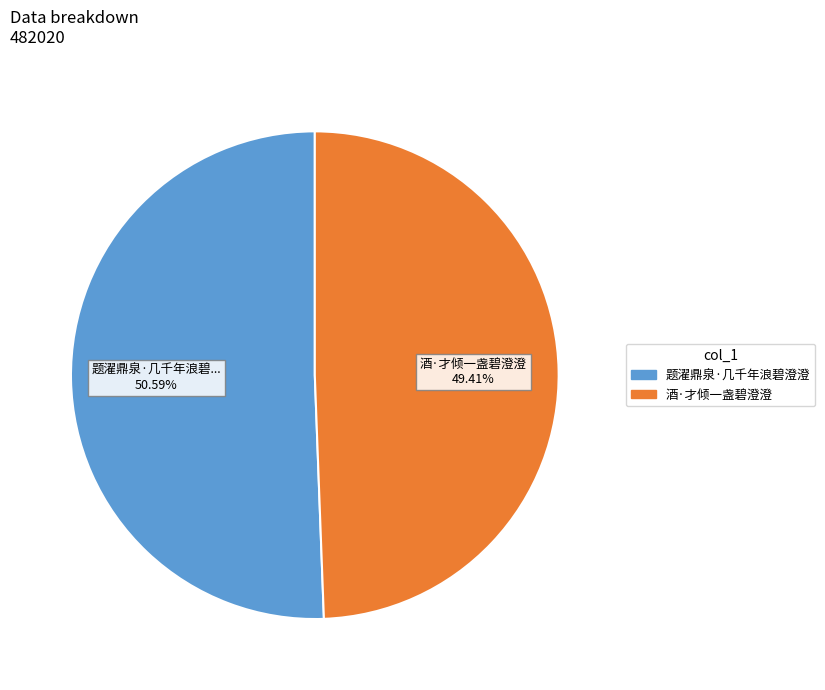

To the nearest percent, what portion does 酒·才倾一盏碧澄澄 represent?

49%